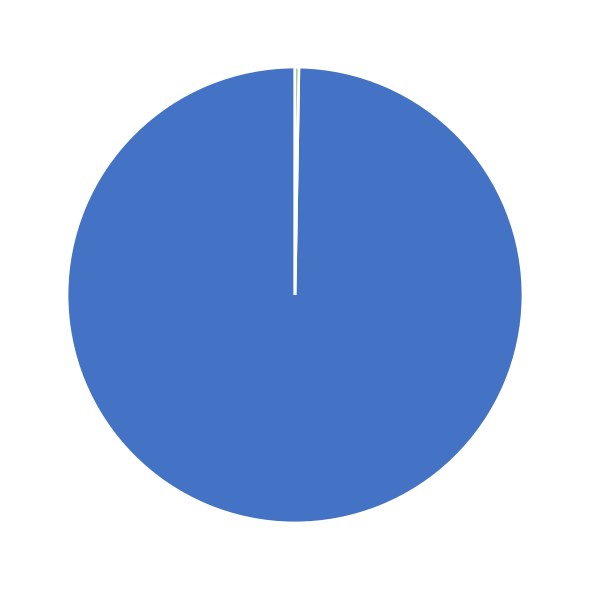

Does adhika - 123456 represent more than half of the total?

Yes